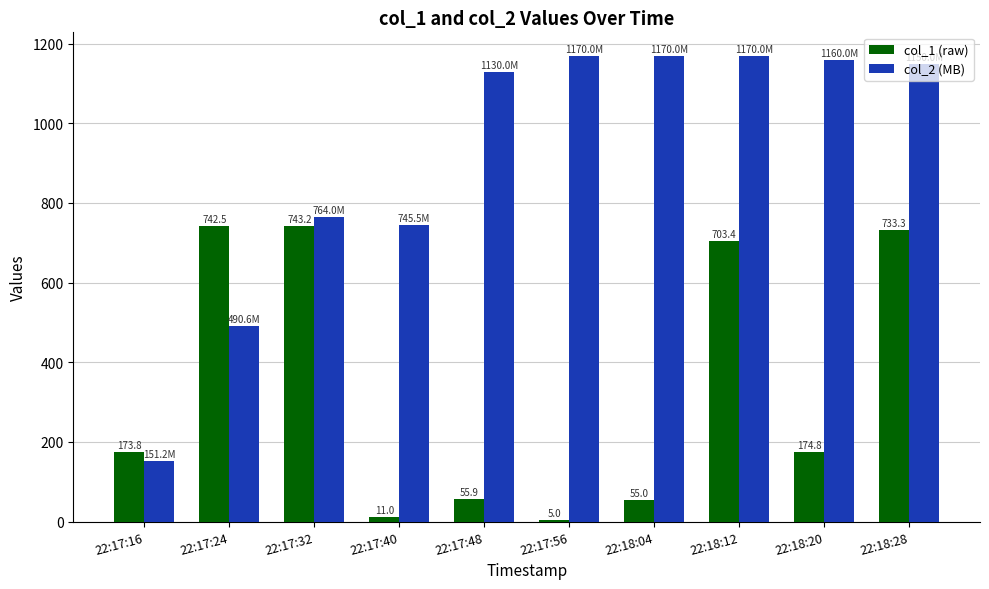

What is the label of the 9th bar from the right?

22:17:24